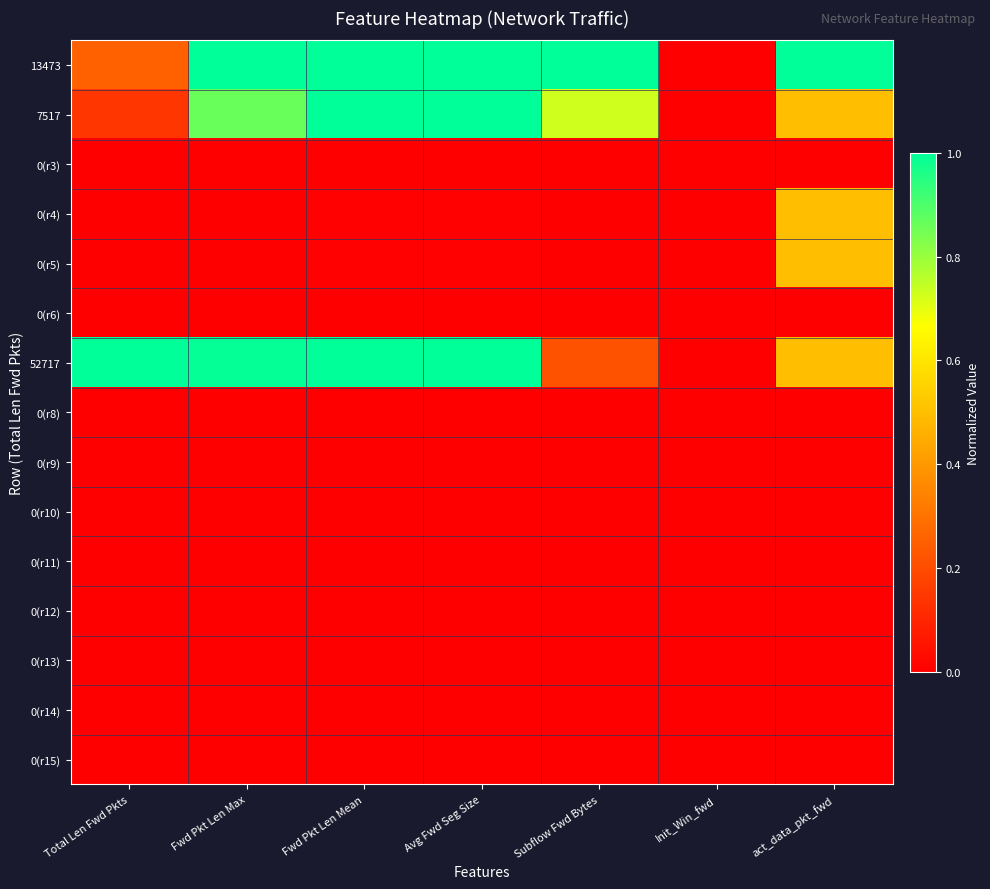

Which series has the largest total across all categories?

13473